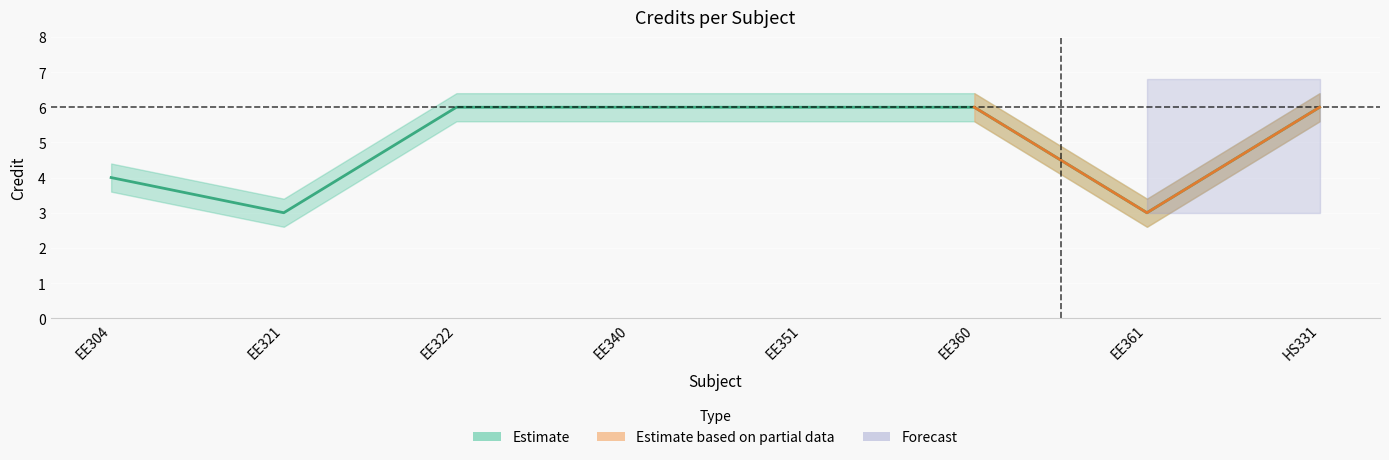

Does the chart display data point markers on the line(s)?

No